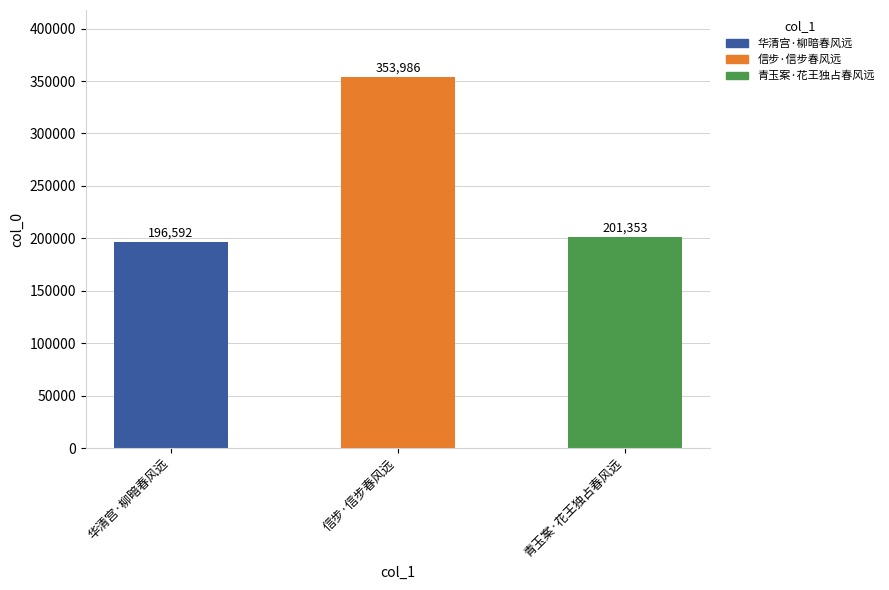

Which has a higher value, 信步·信步春风远 or 华清宫·柳暗春风远?

信步·信步春风远